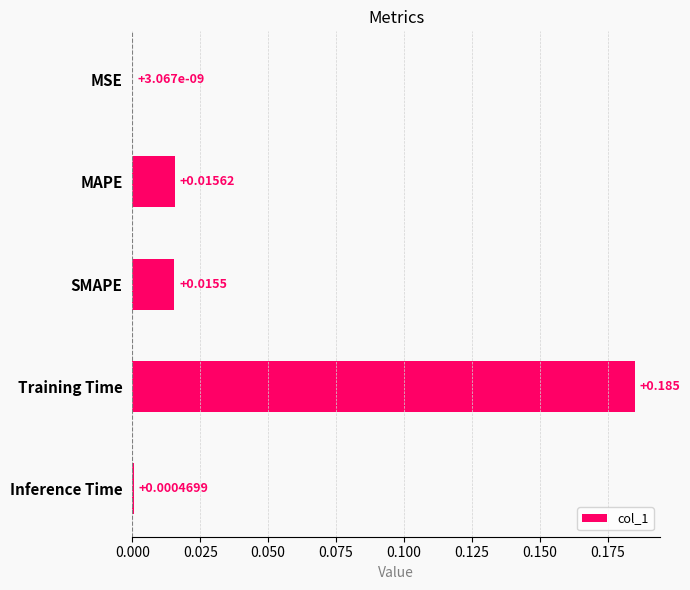

At which label is the value closest to 0?

MSE